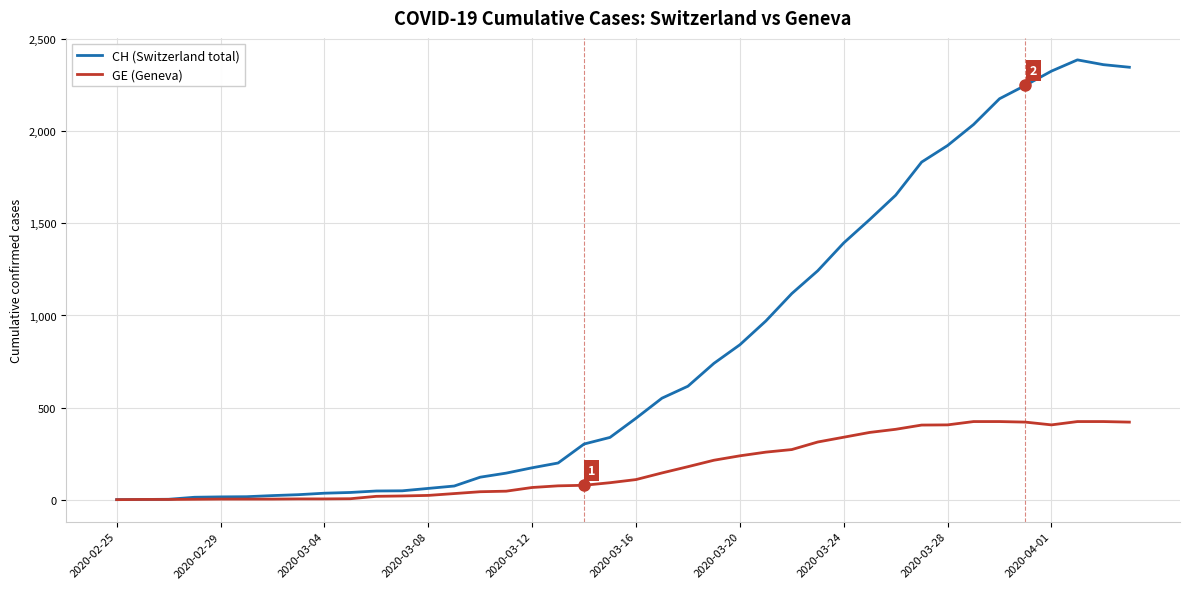

Which series has the widest spread of values?

CH (Switzerland total)